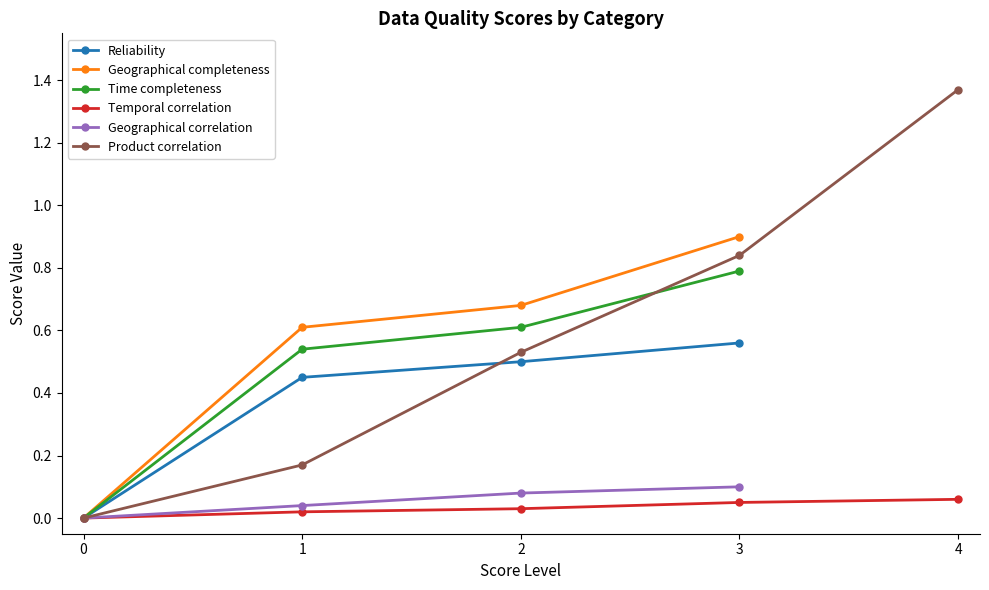

True or false: Product correlation has a value of 0.3 at 4.

False